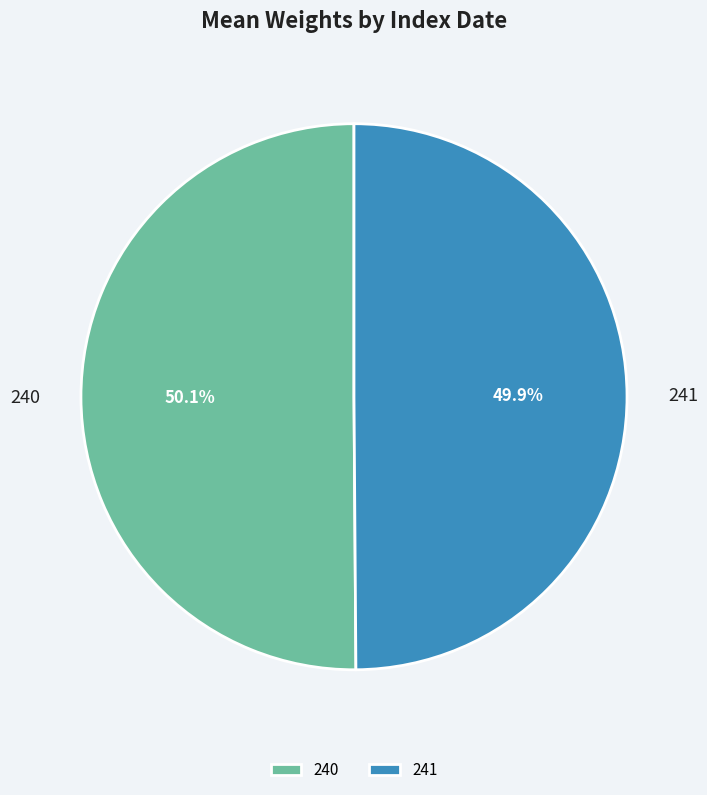

To the nearest percent, what percentage of the pie is 241?

50%